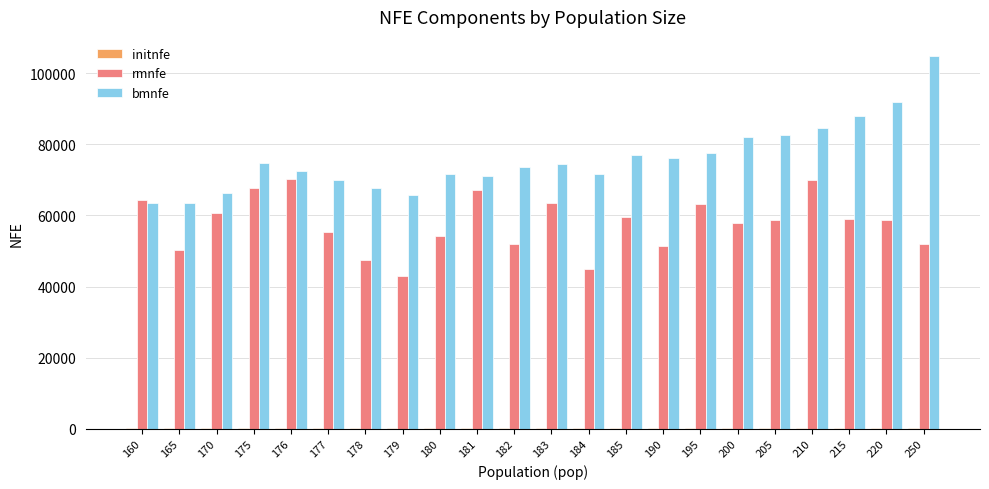

At which label does bmnfe reach its peak?

250